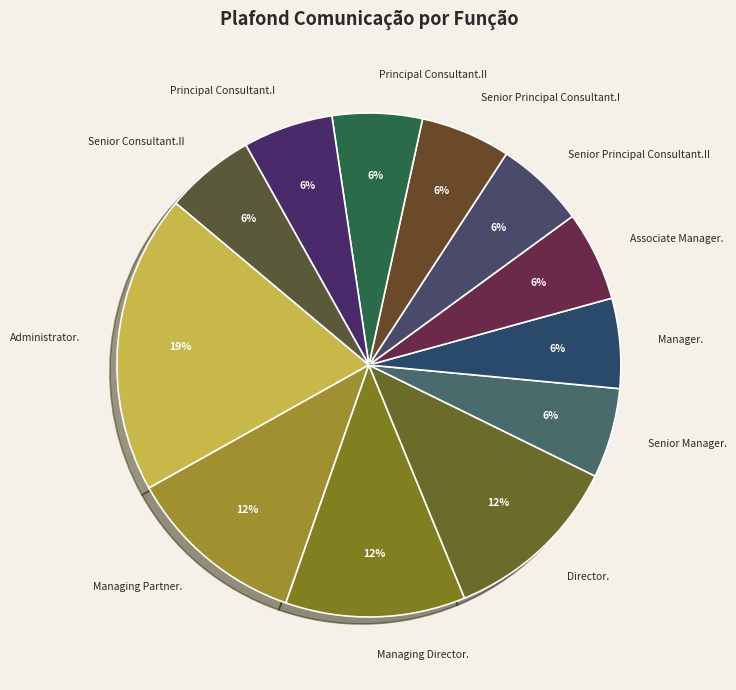

How many slices are in this pie chart?

12